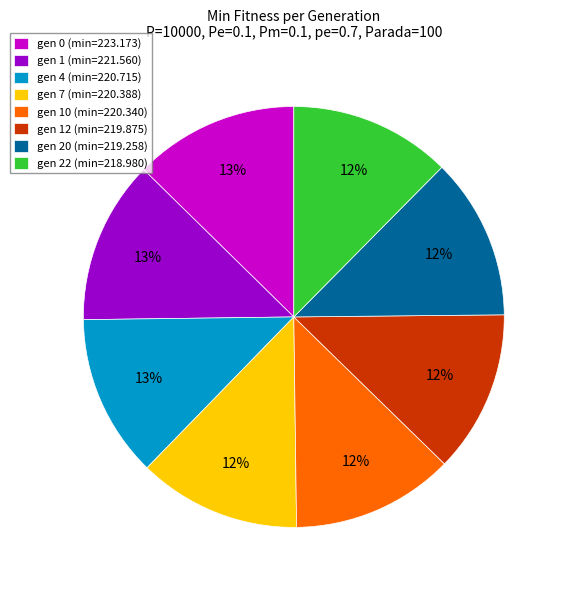

To the nearest percent, what is the average slice percentage?

12%